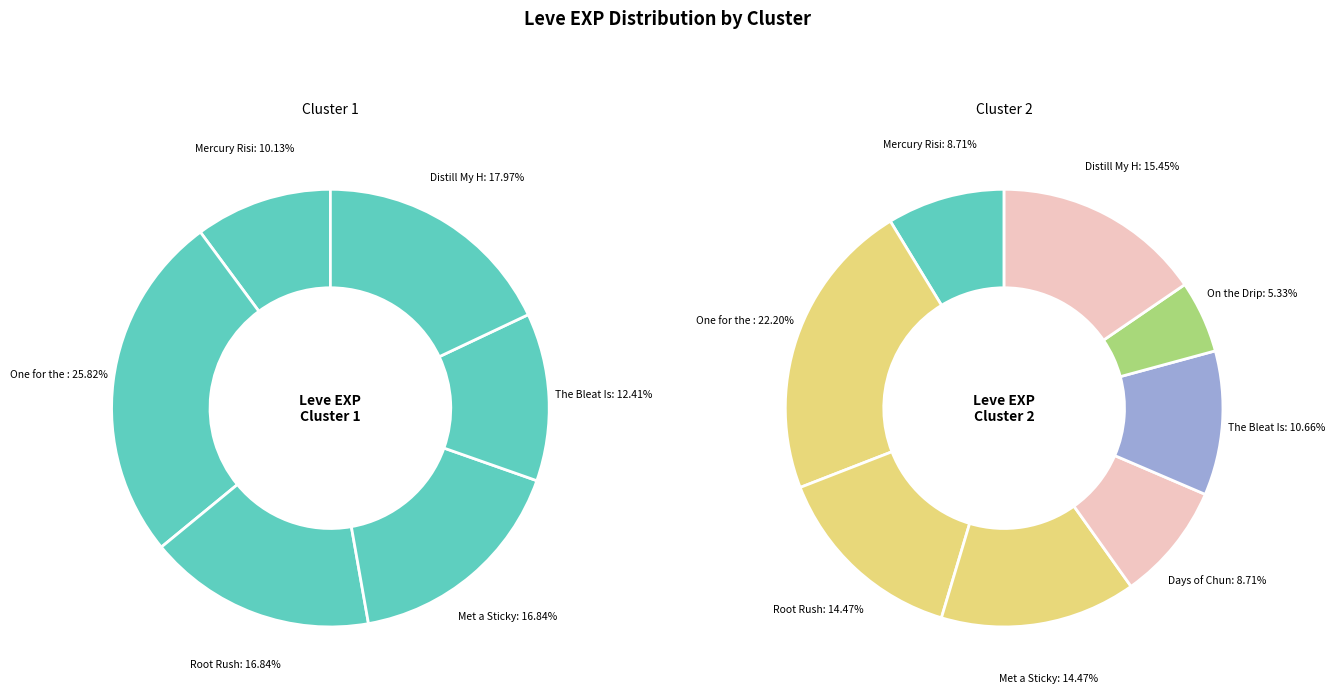

Does 5 account for over 50% of the chart?

No